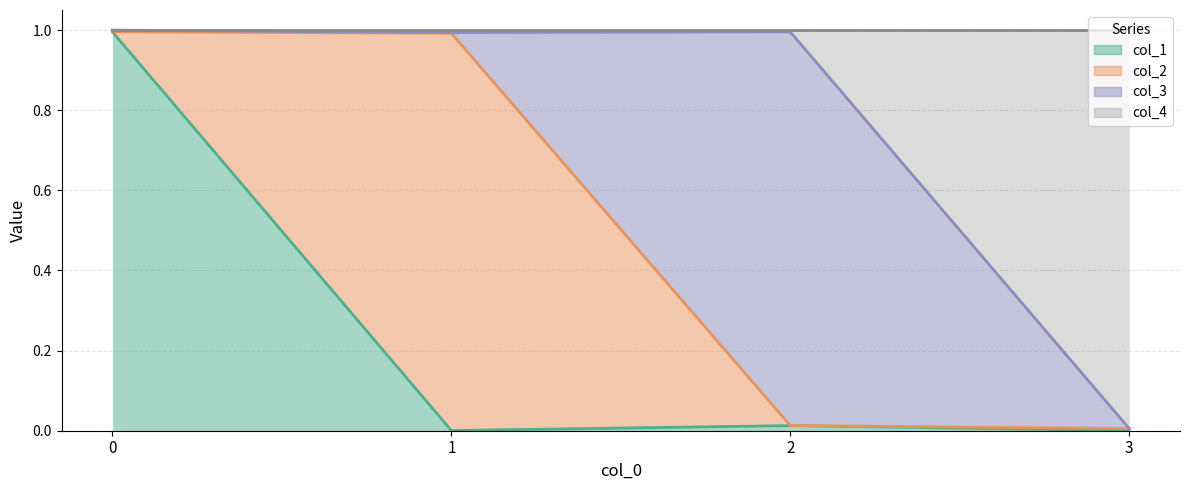

What is the maximum value for col_1?

1.0